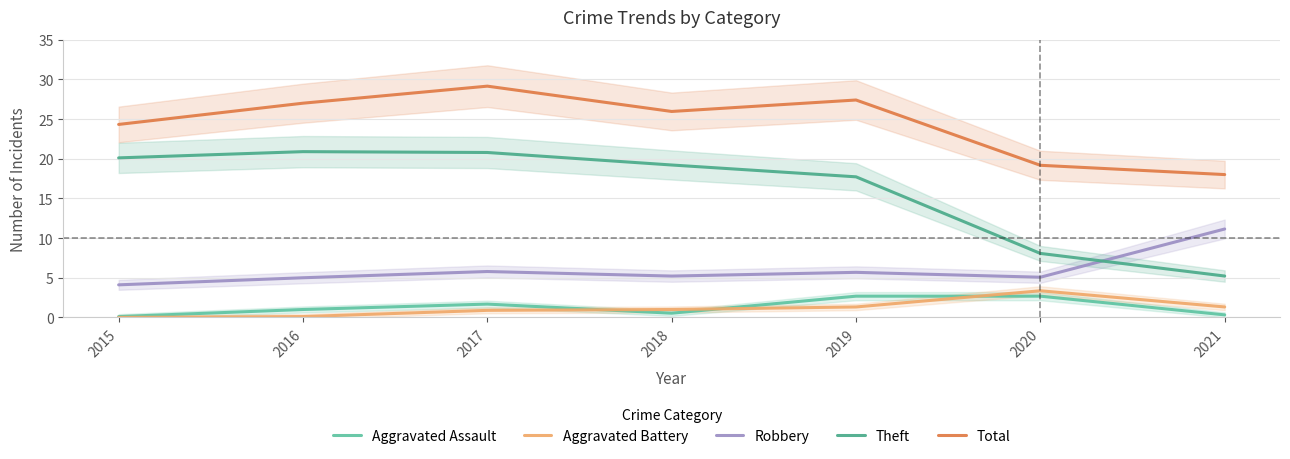

What are all the series names shown in the legend?

Aggravated Assault, Aggravated Battery, Robbery, Theft, Total